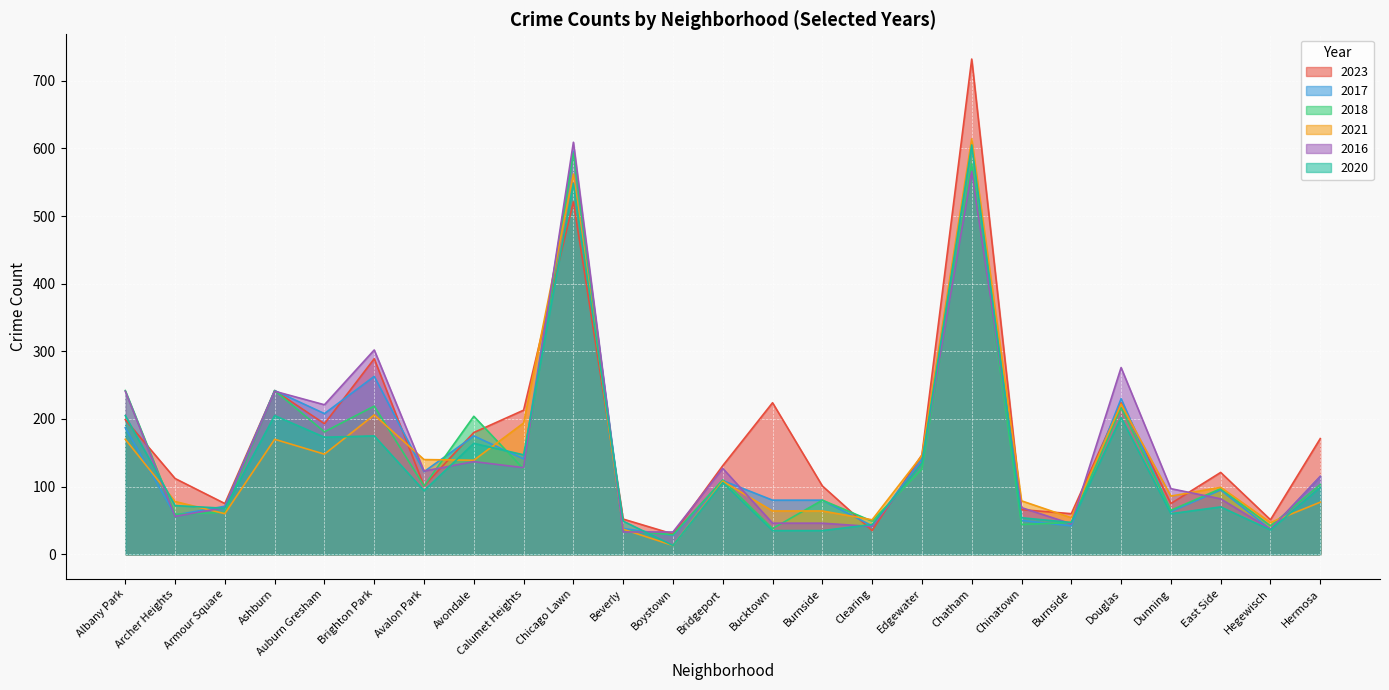

What is the difference between the maximum and second lowest values in the 2020 series?

570